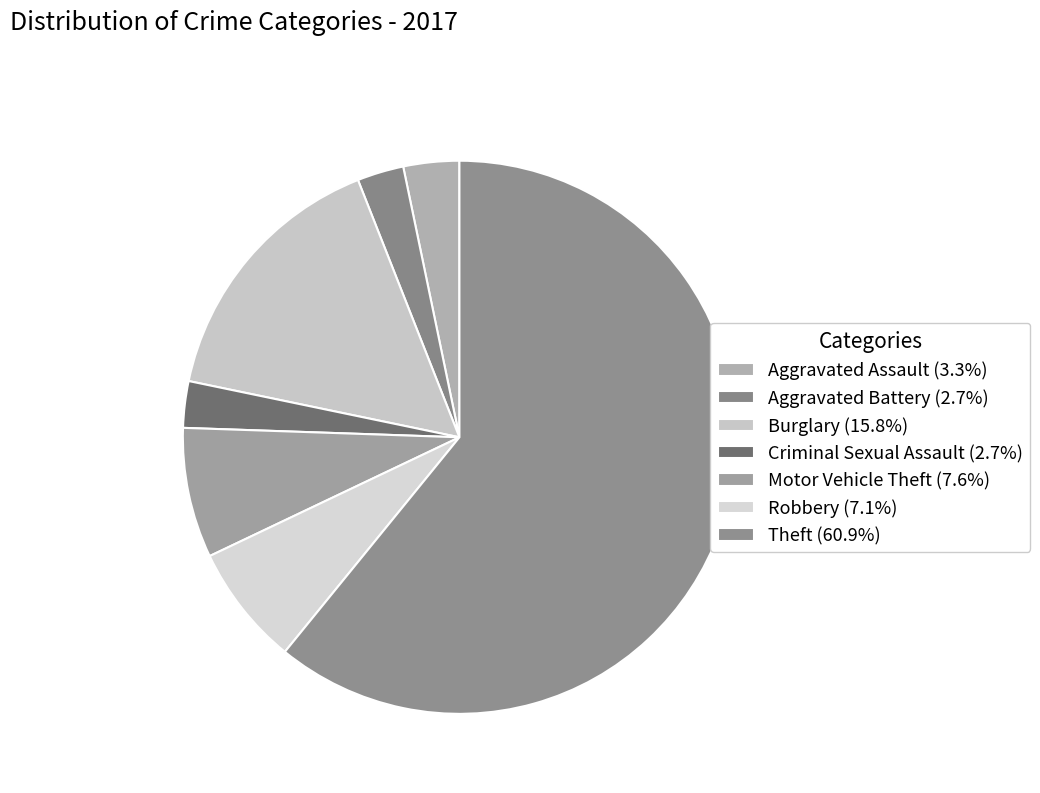

Is it true that Robbery is 1% of the pie?

False